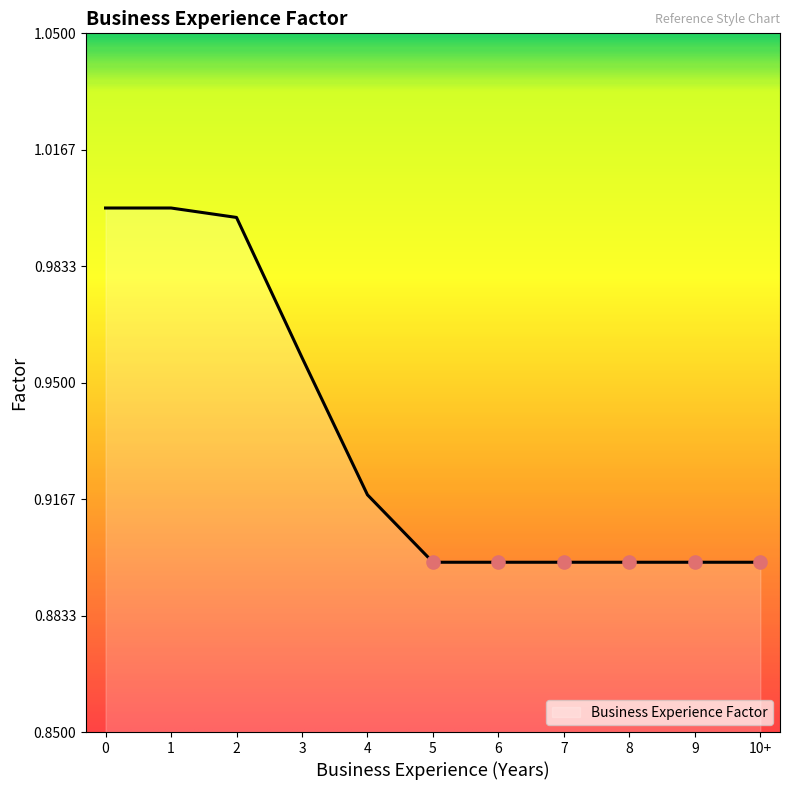

What position from the right is 2?

9